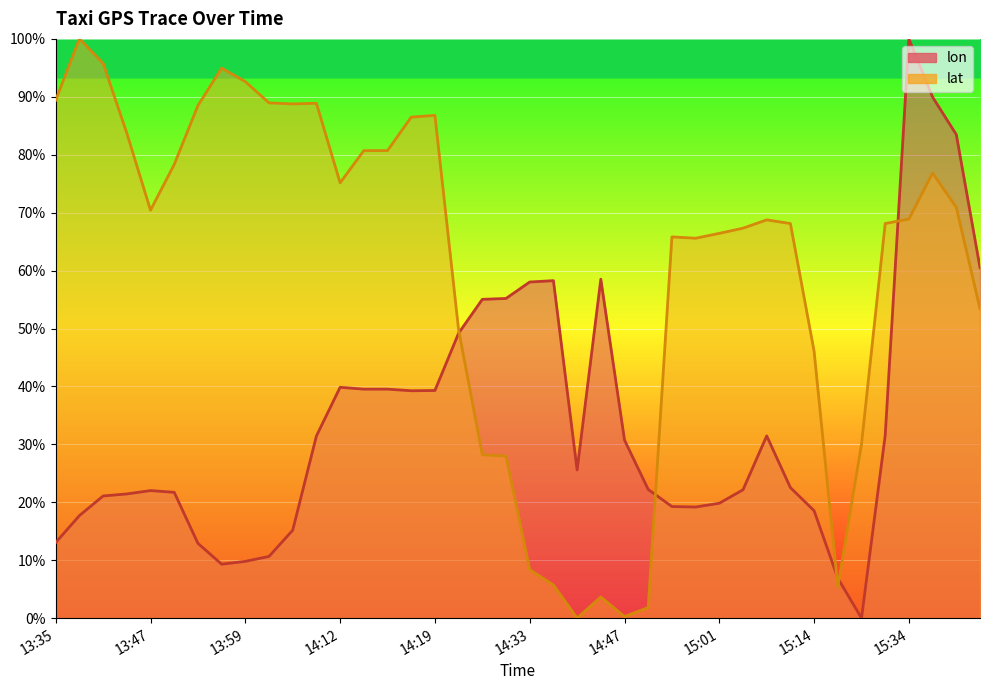

The value of lon at 15:34 is 1.7. True or false?

False